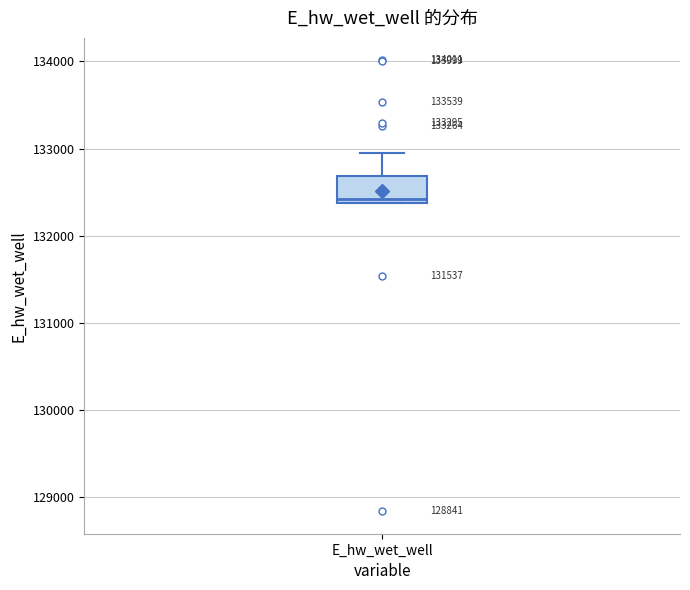

Read this box plot against the y-axis: the position of the median line, the range covered by the box, and the ends of both whiskers. The values are not printed on the chart, so give them approximately, as read against the axis.

median 132400 (just above the box's lower edge), box 132400 to 132700, whiskers 132400 to 133000